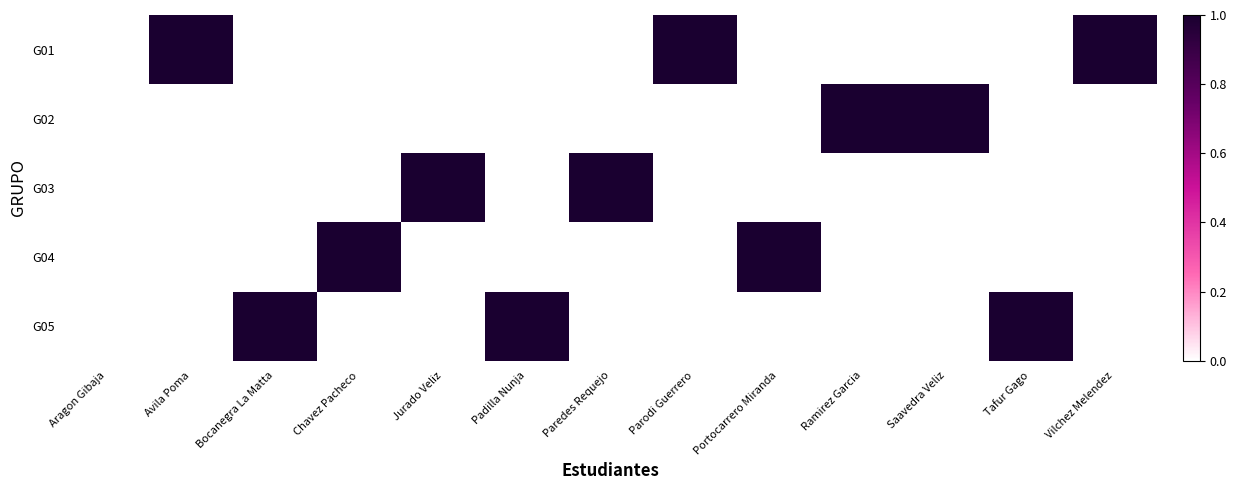

Reading left to right, what are all the values shown in this chart?

G01: Aragon Gibaja=0	Avila Poma=1	Bocanegra La Matta=0	Chavez Pacheco=0	Jurado Veliz=0	Padilla Nunja=0	Paredes Requejo=0	Parodi Guerrero=1	Portocarrero Miranda=0	Ramirez Garcia=0	Saavedra Veliz=0	Tafur Gago=0	Vilchez Melendez=1
G02: Aragon Gibaja=0	Avila Poma=0	Bocanegra La Matta=0	Chavez Pacheco=0	Jurado Veliz=0	Padilla Nunja=0	Paredes Requejo=0	Parodi Guerrero=0	Portocarrero Miranda=0	Ramirez Garcia=1	Saavedra Veliz=1	Tafur Gago=0	Vilchez Melendez=0
G03: Aragon Gibaja=0	Avila Poma=0	Bocanegra La Matta=0	Chavez Pacheco=0	Jurado Veliz=1	Padilla Nunja=0	Paredes Requejo=1	Parodi Guerrero=0	Portocarrero Miranda=0	Ramirez Garcia=0	Saavedra Veliz=0	Tafur Gago=0	Vilchez Melendez=0
G04: Aragon Gibaja=0	Avila Poma=0	Bocanegra La Matta=0	Chavez Pacheco=1	Jurado Veliz=0	Padilla Nunja=0	Paredes Requejo=0	Parodi Guerrero=0	Portocarrero Miranda=1	Ramirez Garcia=0	Saavedra Veliz=0	Tafur Gago=0	Vilchez Melendez=0
G05: Aragon Gibaja=0	Avila Poma=0	Bocanegra La Matta=1	Chavez Pacheco=0	Jurado Veliz=0	Padilla Nunja=1	Paredes Requejo=0	Parodi Guerrero=0	Portocarrero Miranda=0	Ramirez Garcia=0	Saavedra Veliz=0	Tafur Gago=1	Vilchez Melendez=0